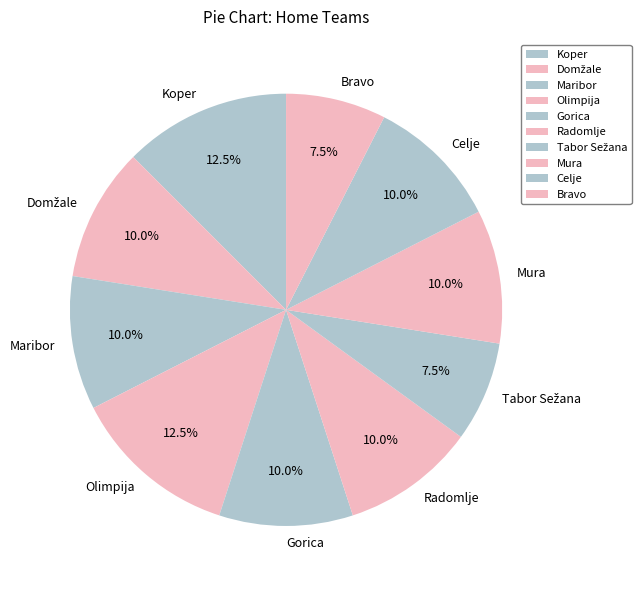

Is there any slice that represents more than half of the pie?

No